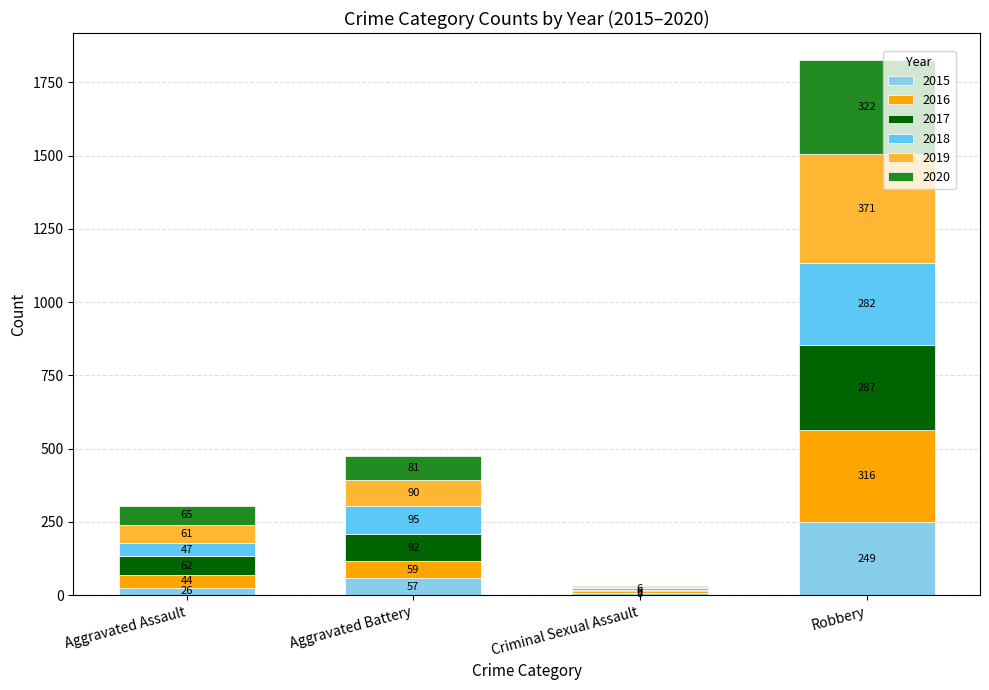

True or false: 2015 has a value of 8 at Criminal Sexual Assault.

True